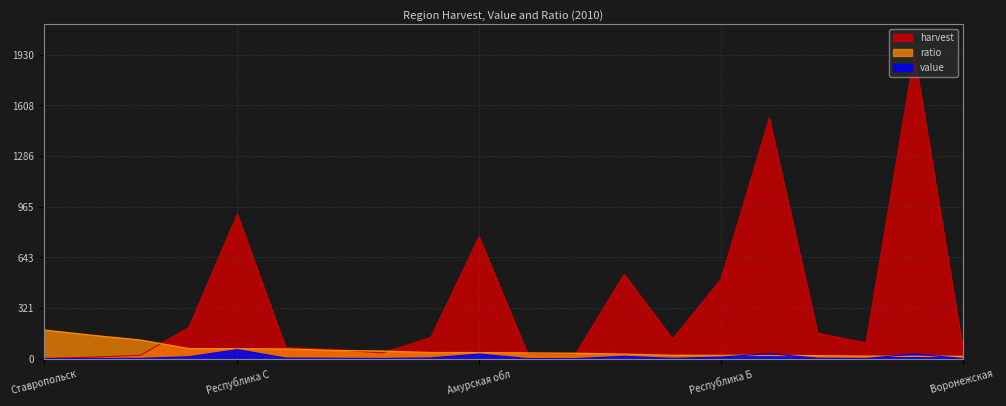

True or false: ratio has more than 1 interior local peaks.

False